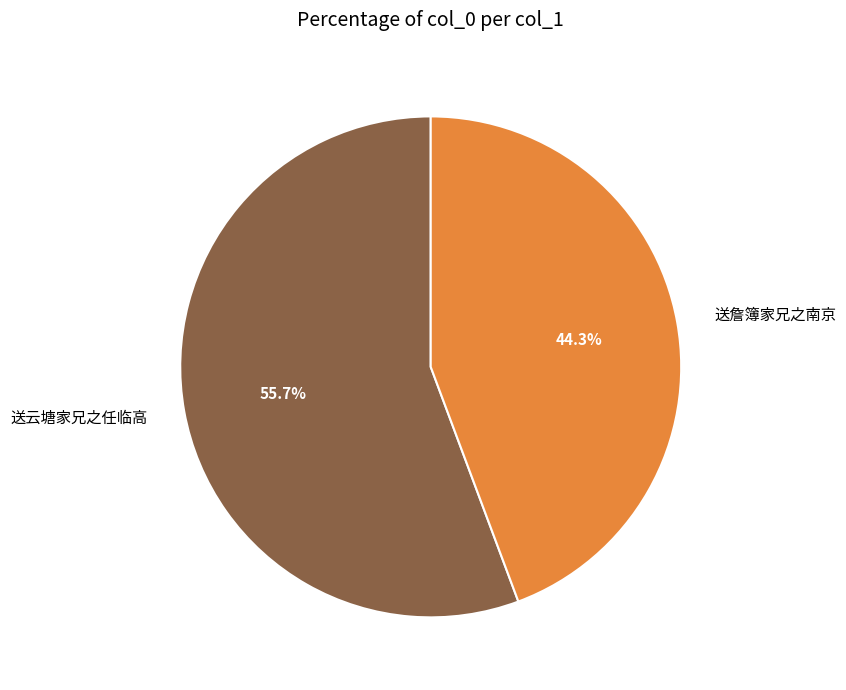

Is there a majority slice in this chart?

Yes